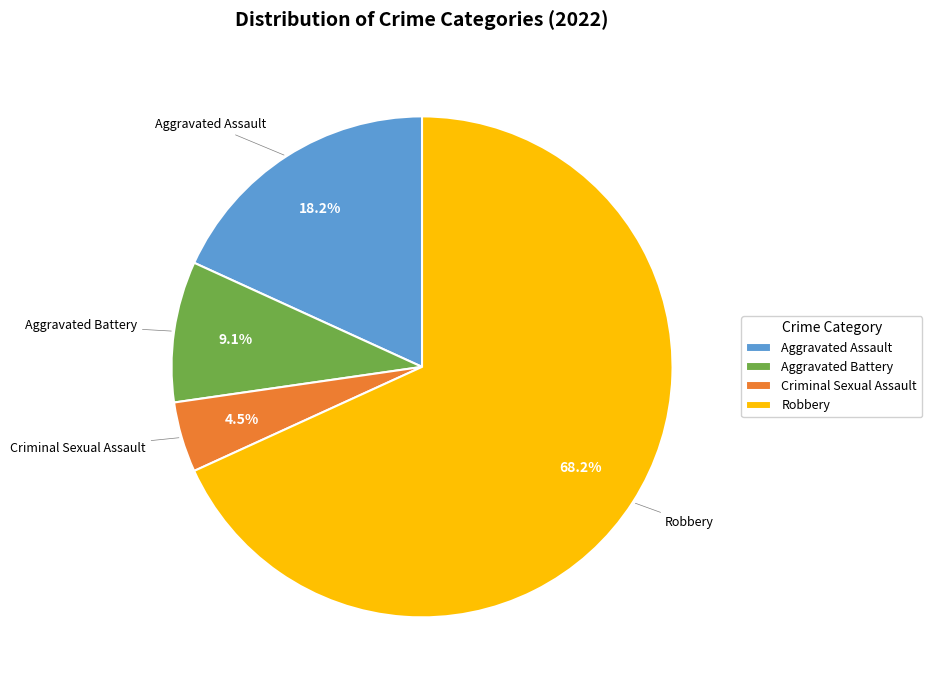

To the nearest percent, what is the combined percentage of Aggravated Battery and Robbery?

77%